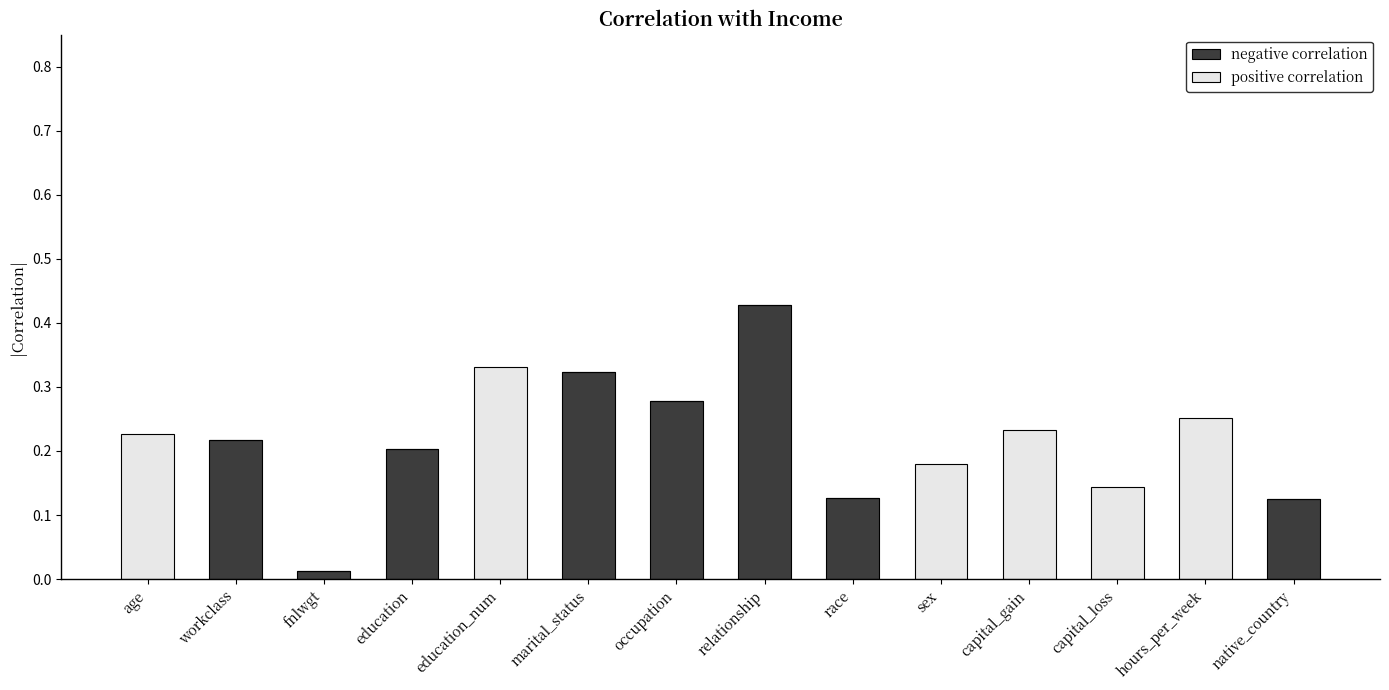

At which category is the sum across all series the highest?

relationship